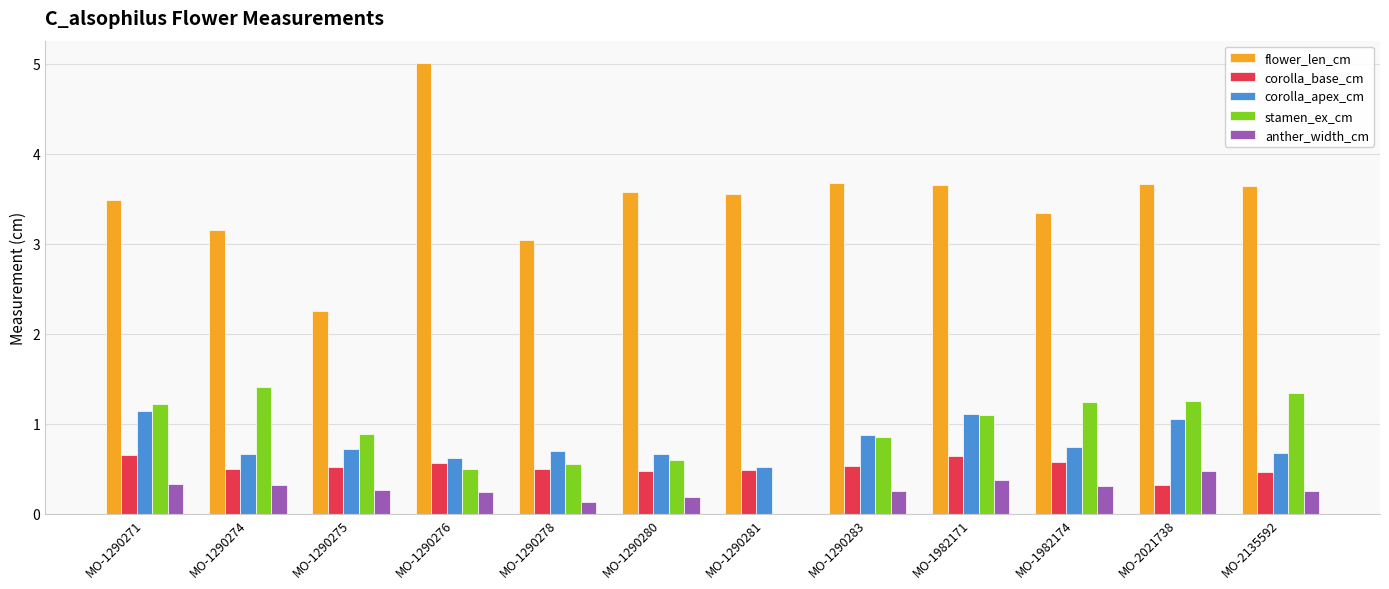

What is the maximum value shown in the chart?

5.0